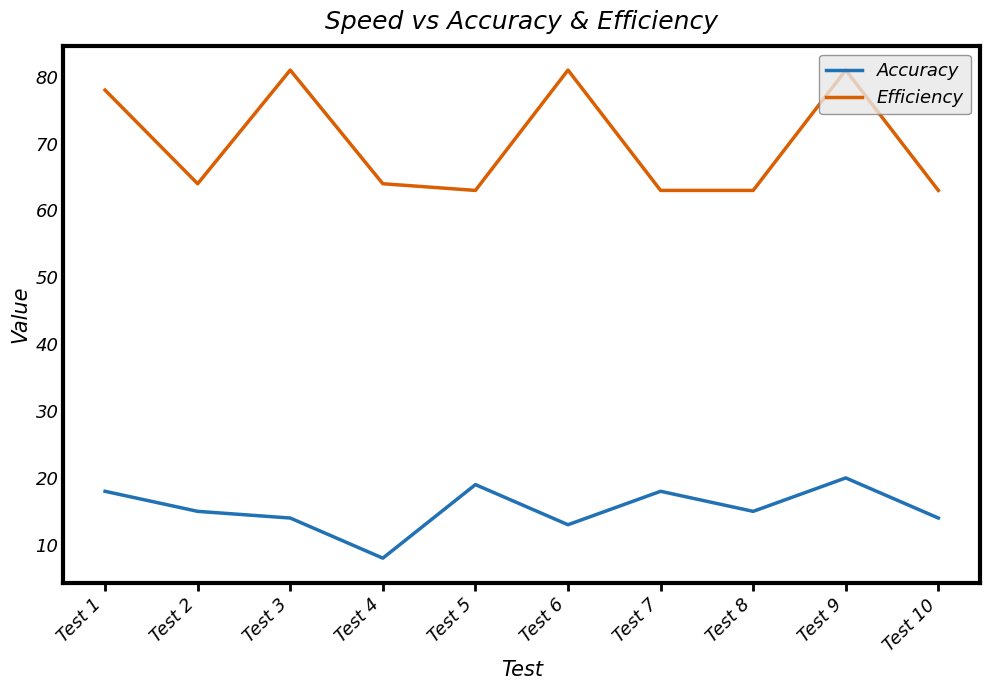

How many lines are shown in the chart?

2